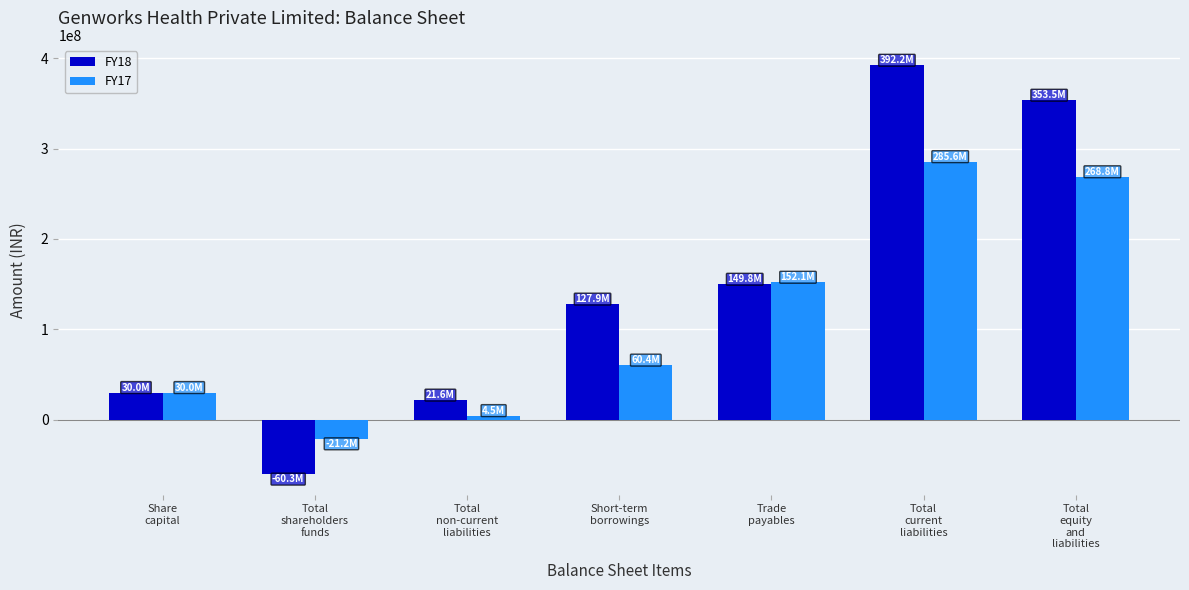

True or false: FY17 has a value of 60361000 at Short-term
borrowings.

True